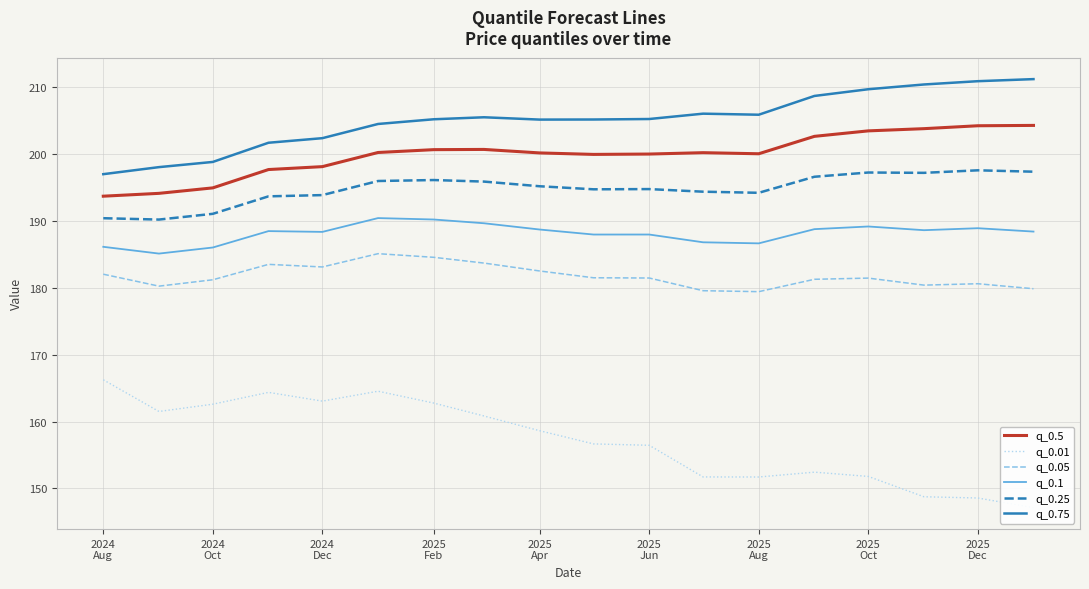

True or false: q_0.75 and q_0.05 intersect in this chart.

False